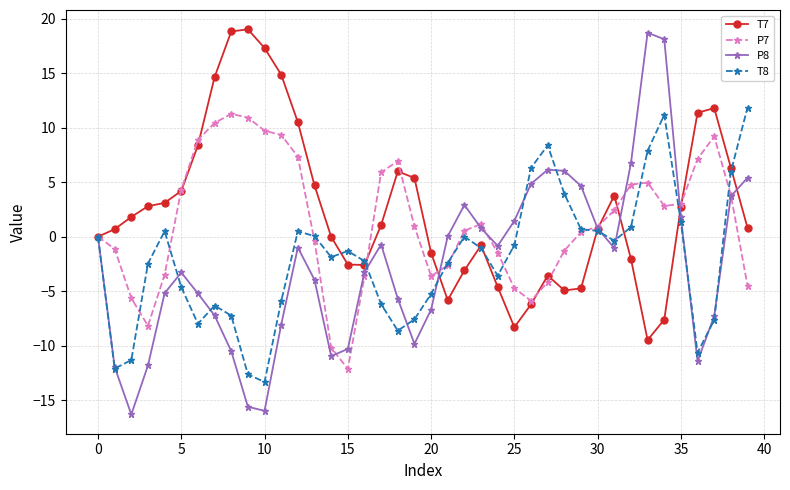

What is the maximum value for P7?

11.3